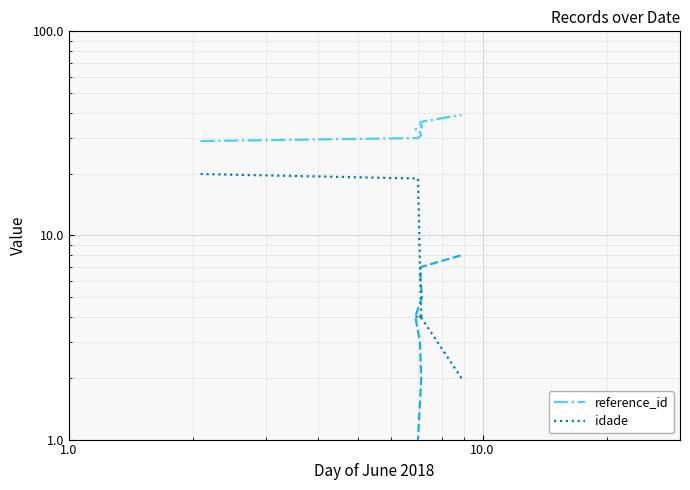

True or false: reference_id and idade cross at least once.

False